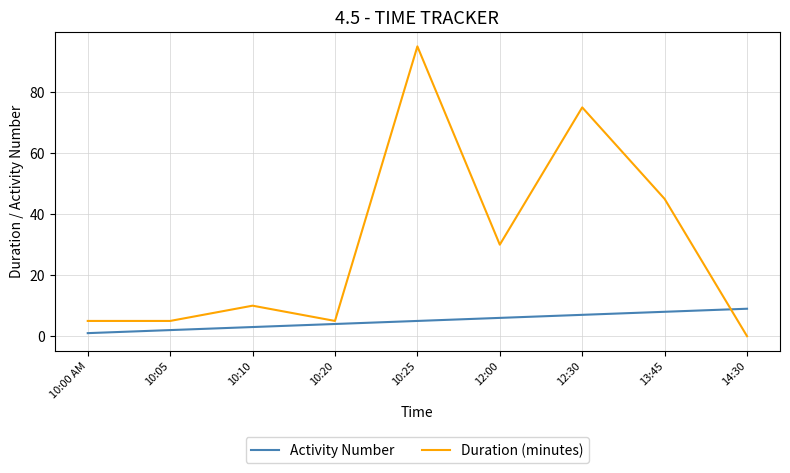

Which category has the highest value in the Activity Number series?

14:30